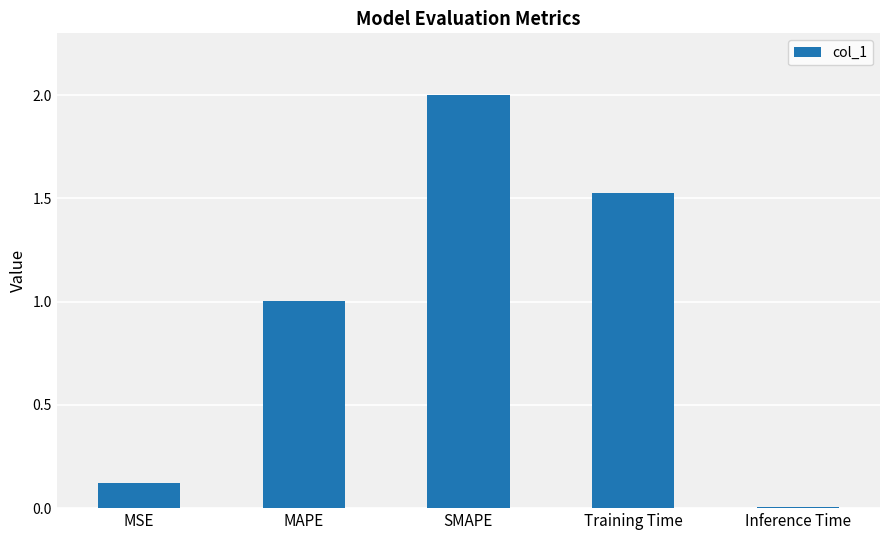

What is the value of the 3rd bar from the left?

2.0